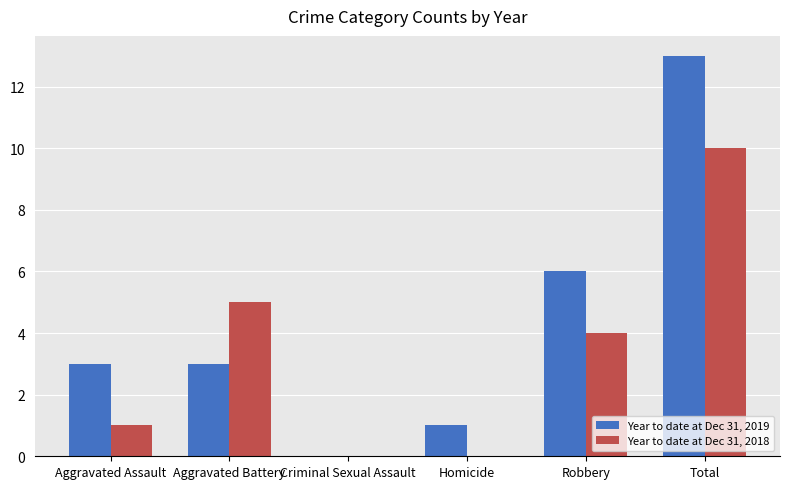

Which label corresponds to the largest value in the chart?

Total